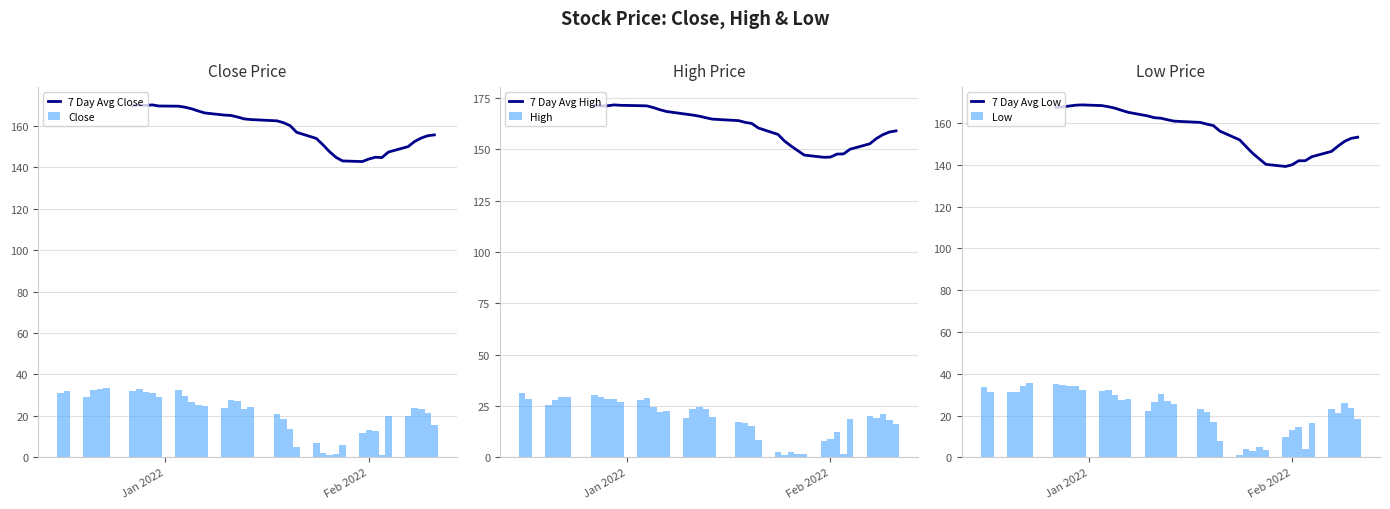

Which series has the largest total across all categories?

Low